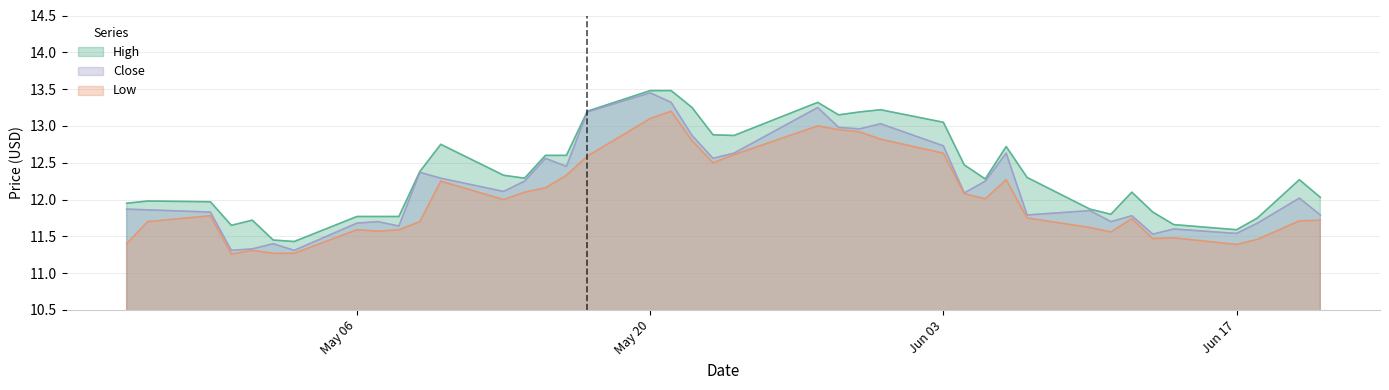

True or false: High and Low cross at least once.

False